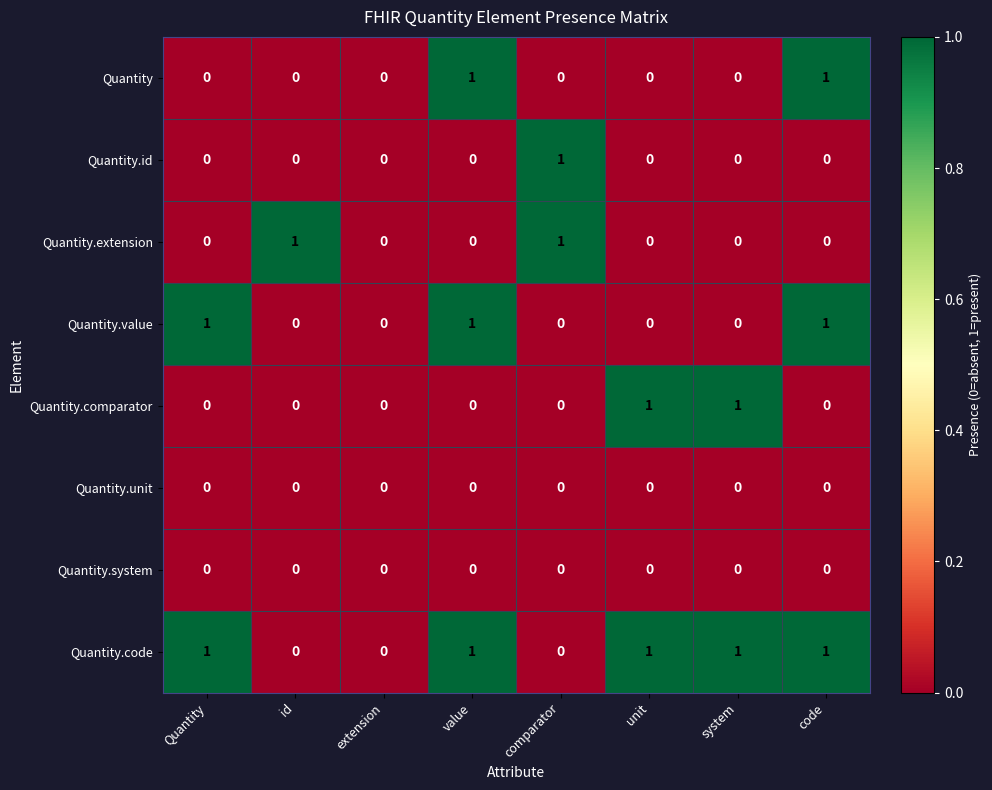

The value of Quantity.extension at comparator is 0. True or false?

False